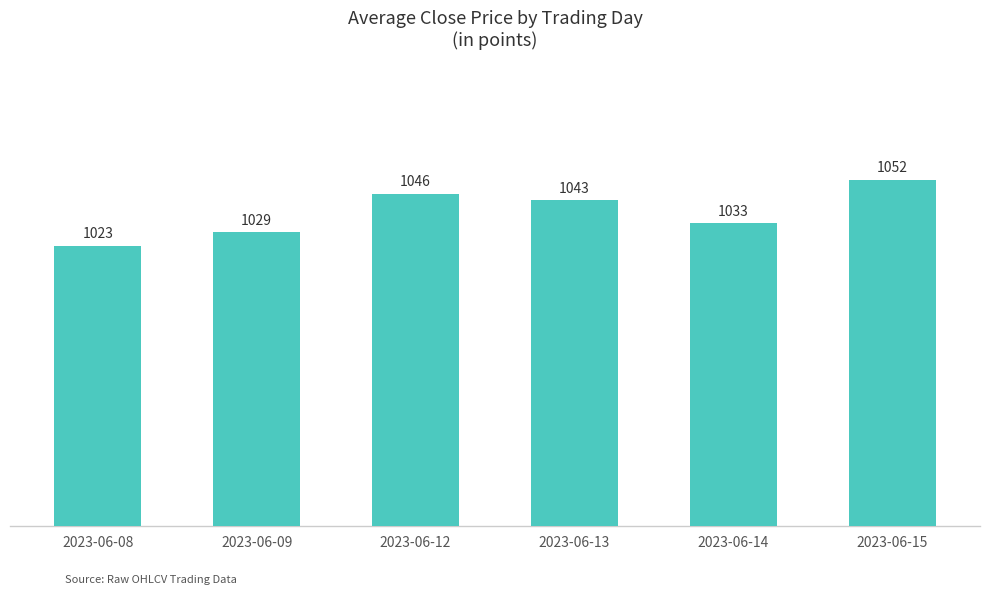

Are the bars horizontal?

No